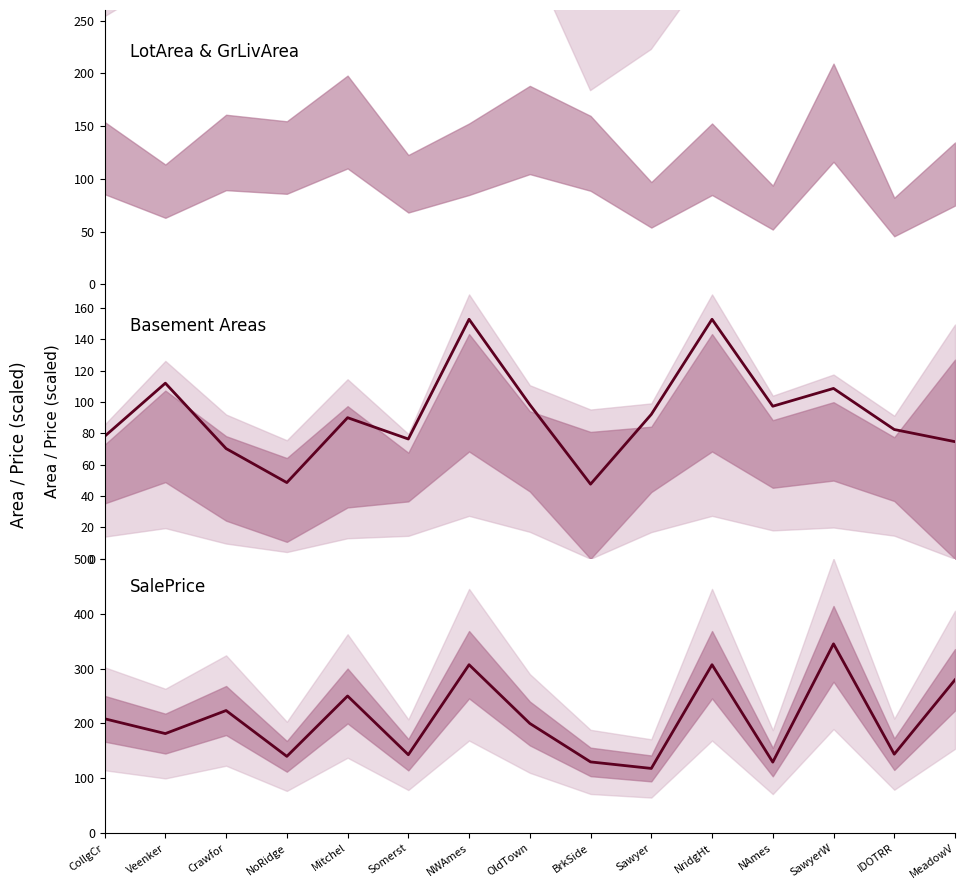

Reading right to left, list all the values displayed in this chart.

Mean: 74.7	82.5	108.7	97.3	152.8	92.1	47.6	98.3	152.8	76.4	90.0	48.6	70.3	112.0	78.1
SalePrice: 279.5	144.0	345.0	129.5	307.0	118.0	129.9	200.0	307.0	143.0	250.0	140.0	223.5	181.5	208.5